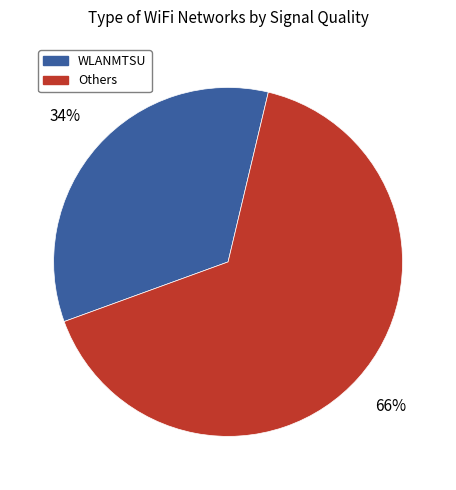

Is there any slice that represents more than half of the pie?

Yes